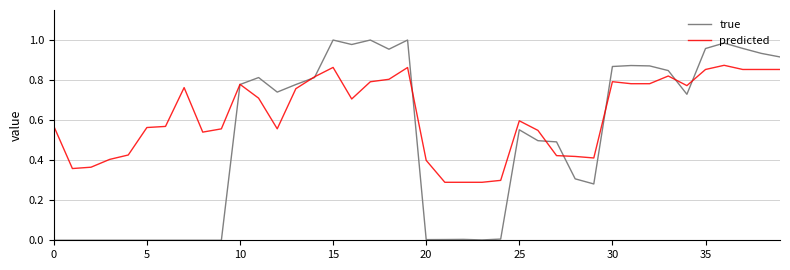

Which series has the widest spread of values?

true